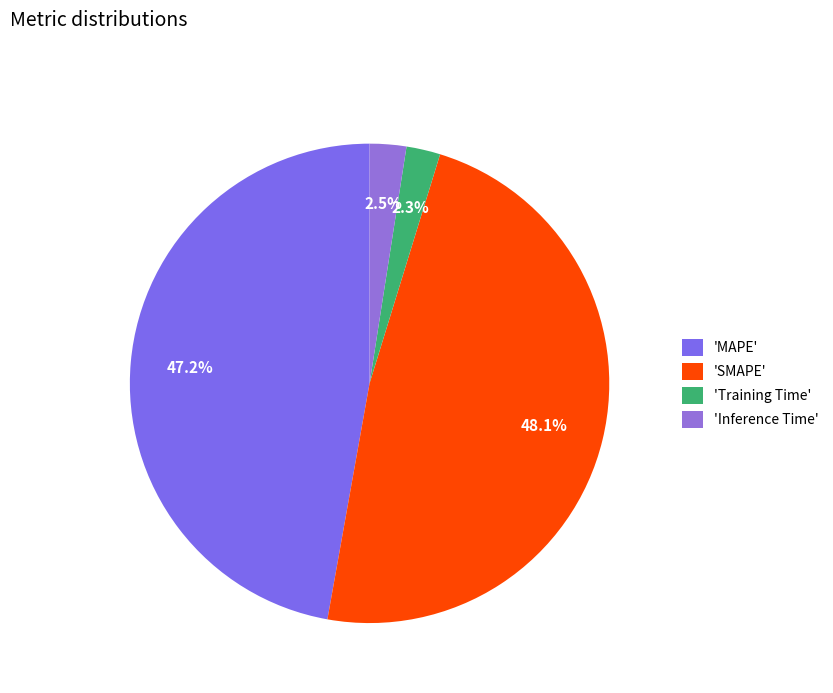

Which category has the smallest portion of the pie?

Training Time